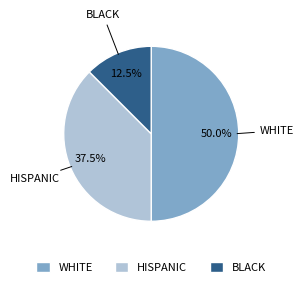

What portion of the pie excludes WHITE?

50.0%